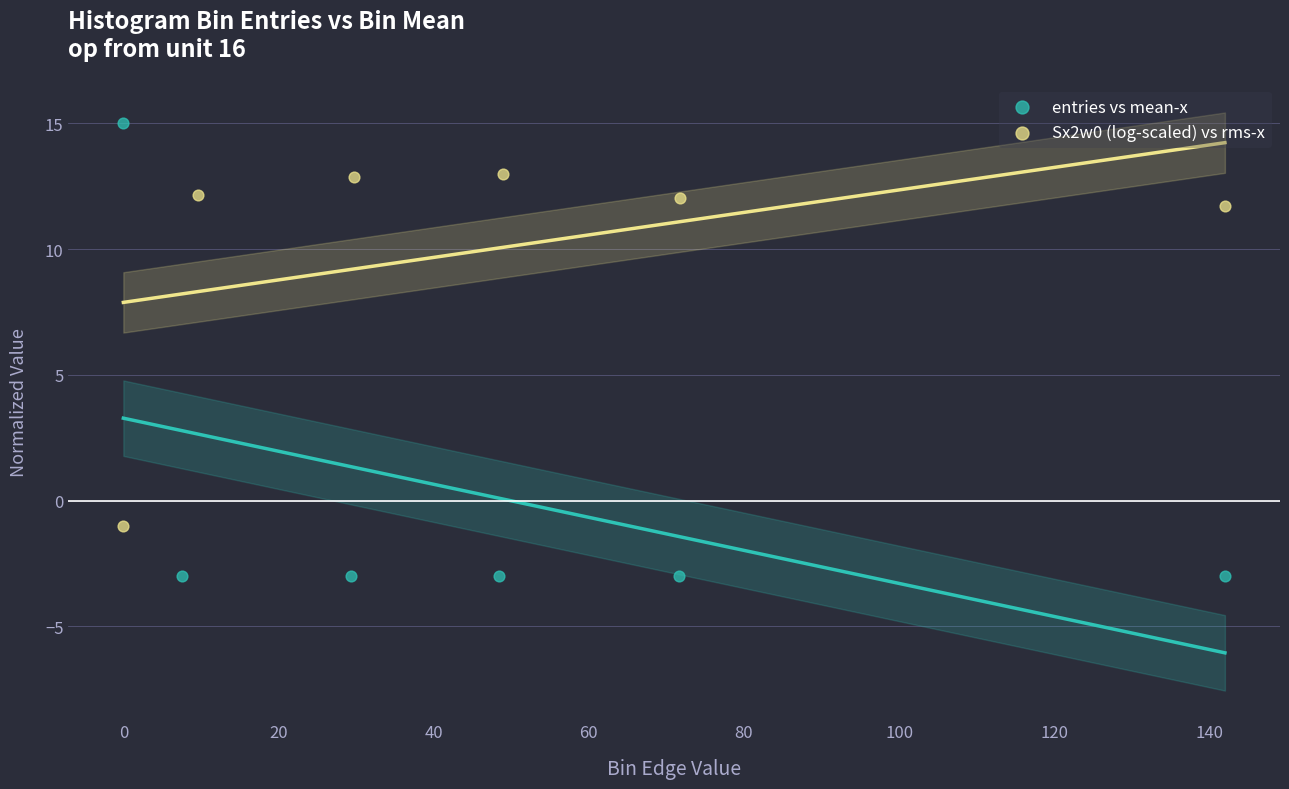

Which series has the widest spread of Y values?

entries vs mean-x